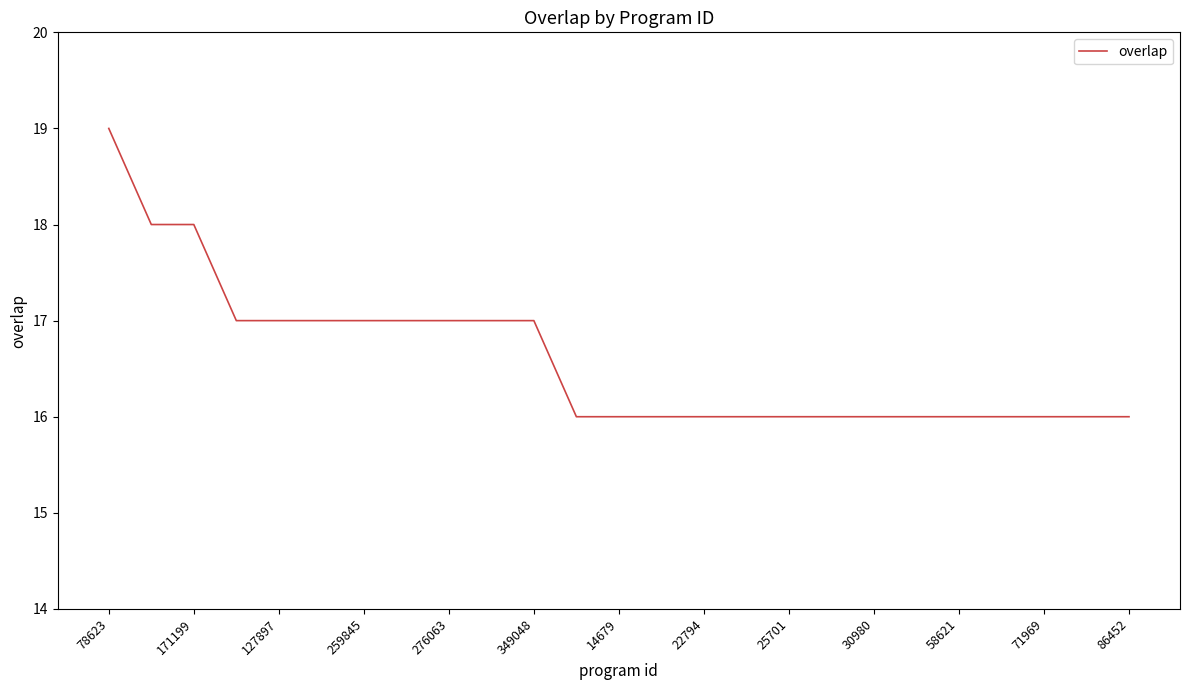

How many categories are shown in the chart?

25